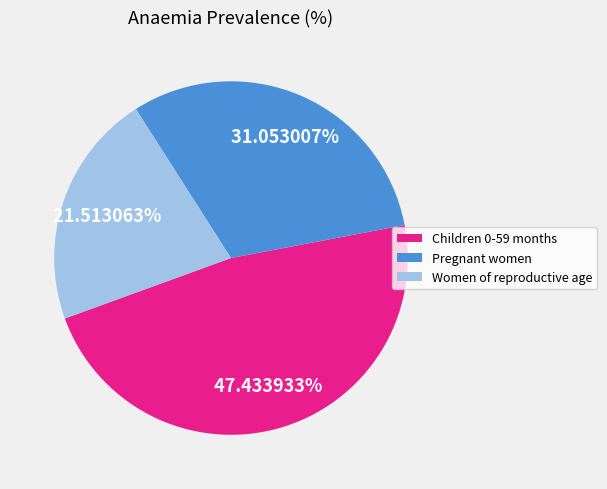

Is there any slice that represents more than half of the pie?

No